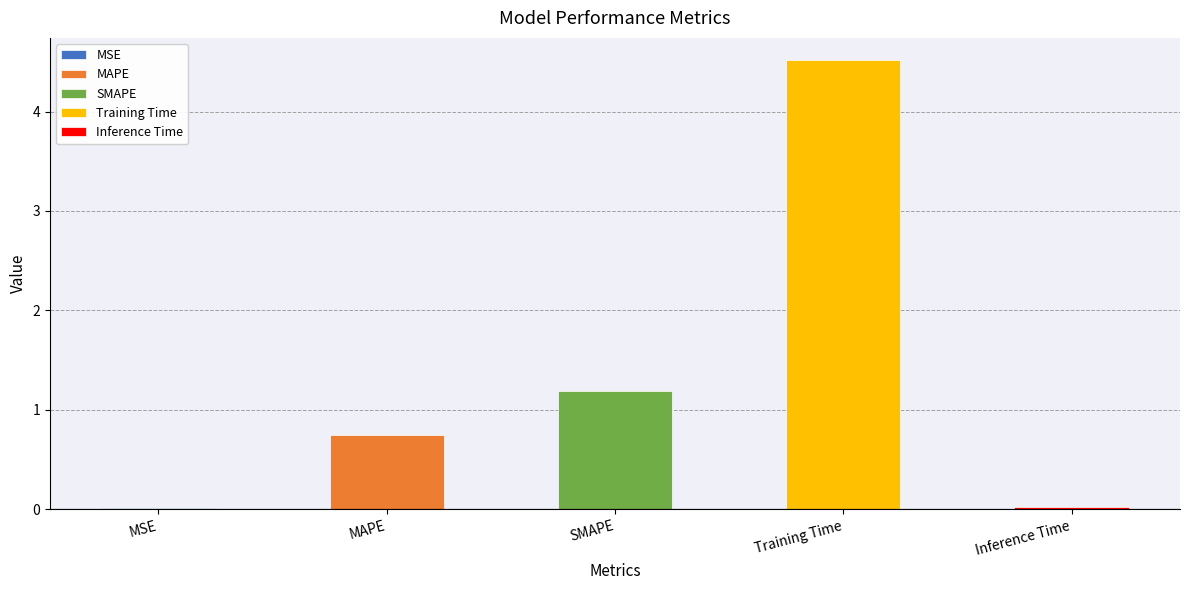

Which category has the highest value across all series?

Training Time